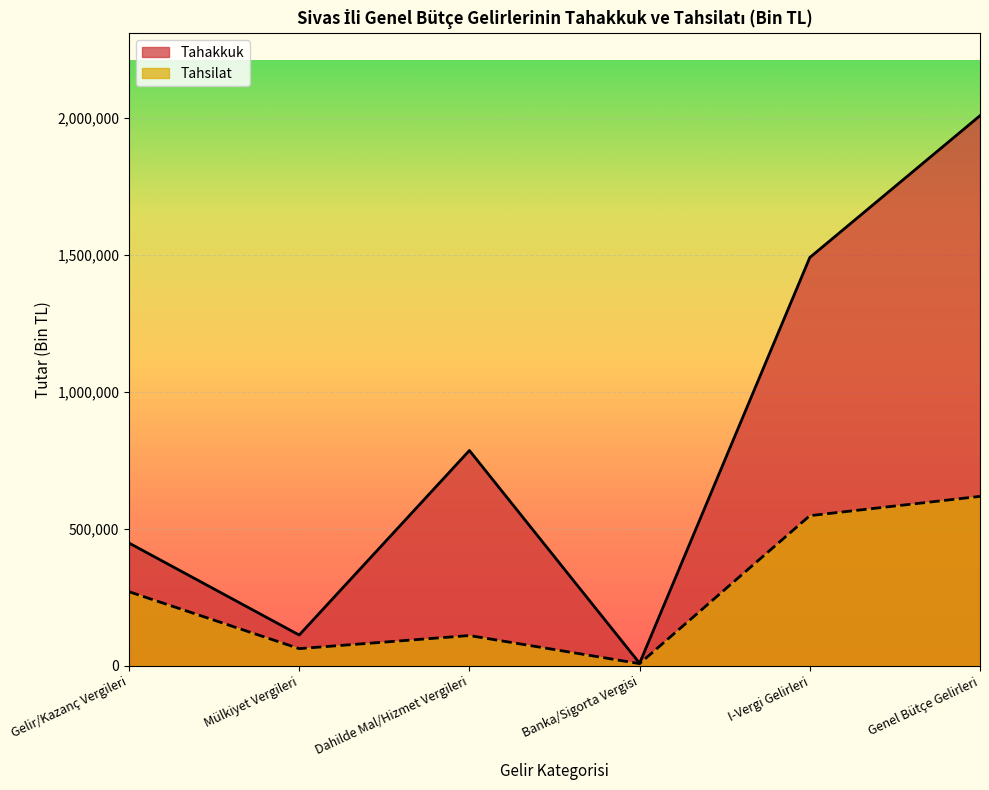

The value of Tahsilat at Banka/Sigorta Vergisi is 12213. True or false?

False